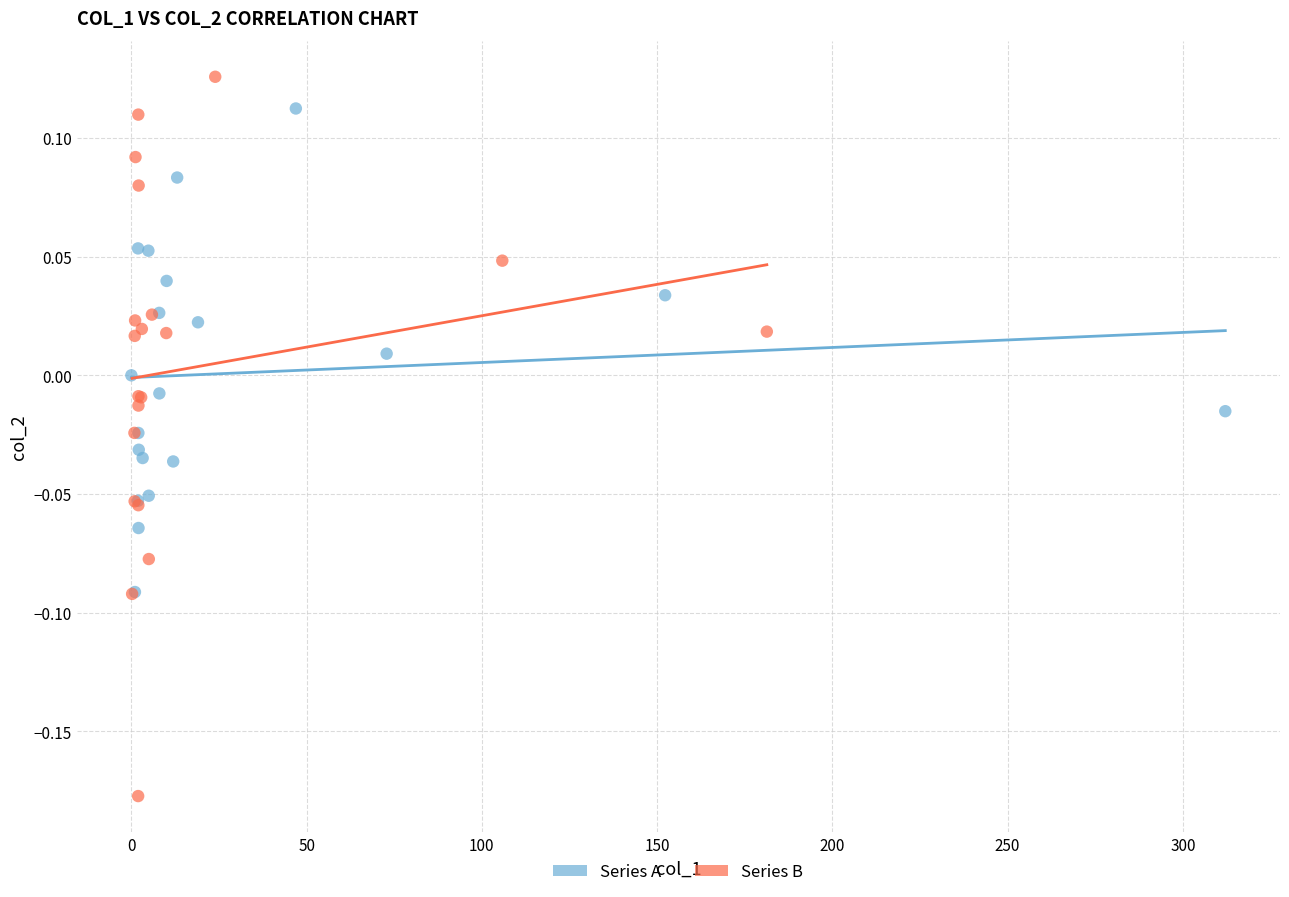

Which series reaches the maximum Y coordinate?

Series B